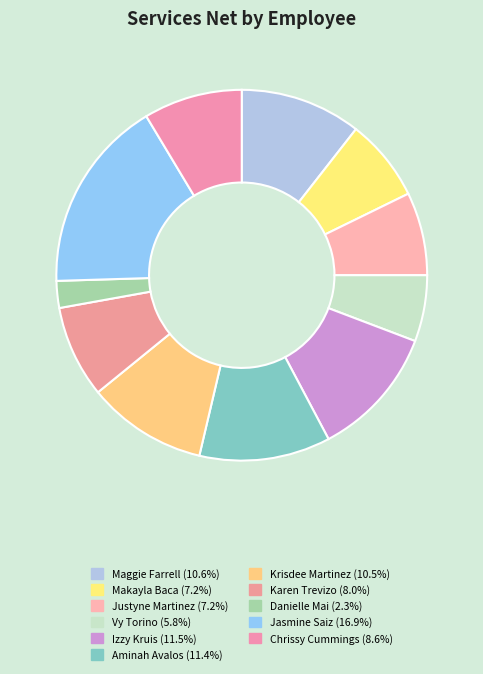

Does Aminah Avalos account for over 50% of the chart?

No